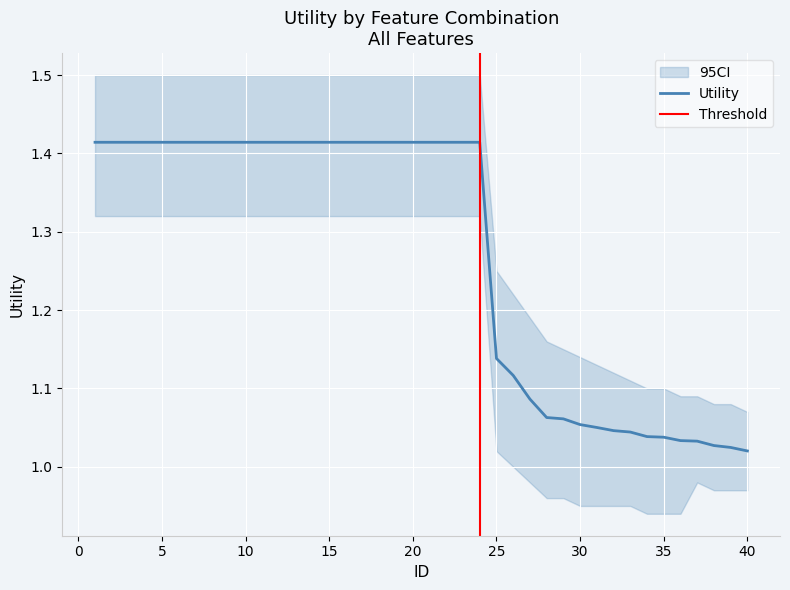

List the labels in order of value, smallest first.

40, 39, 38, 37, 36, 35, 34, 33, 32, 31, 30, 29, 28, 27, 26, 25, 1, 2, 3, 4, 5, 6, 7, 8, 9, 10, 11, 12, 13, 14, 15, 16, 17, 18, 19, 20, 21, 22, 23, 24